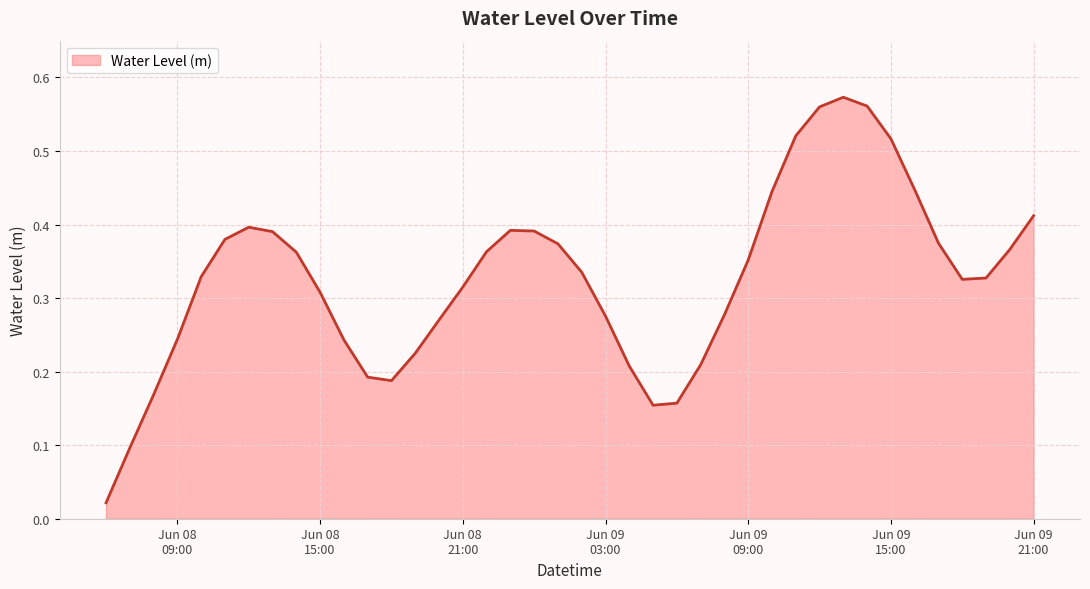

Which category has the highest value across all series?

2025-06-09 13:00:00